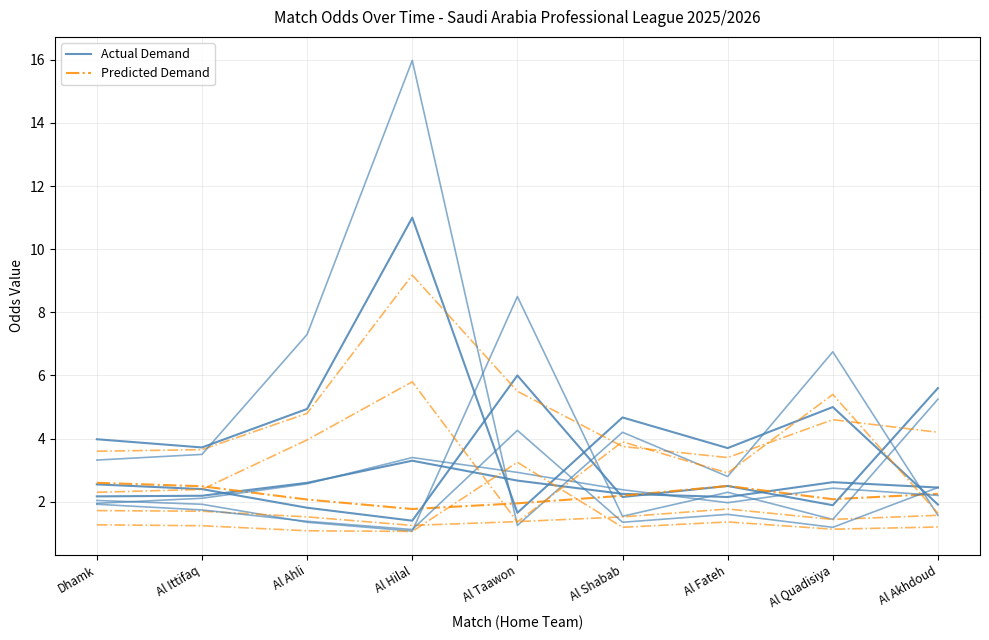

How many series are shown in this chart?

2